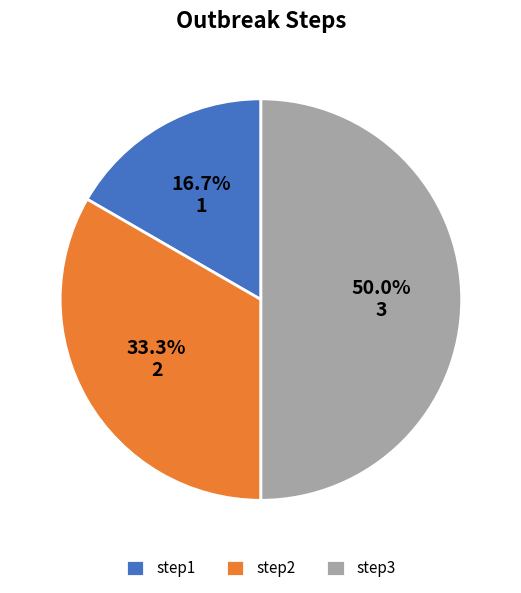

To the nearest percent, what is the difference between the largest and smallest slice percentages?

33%